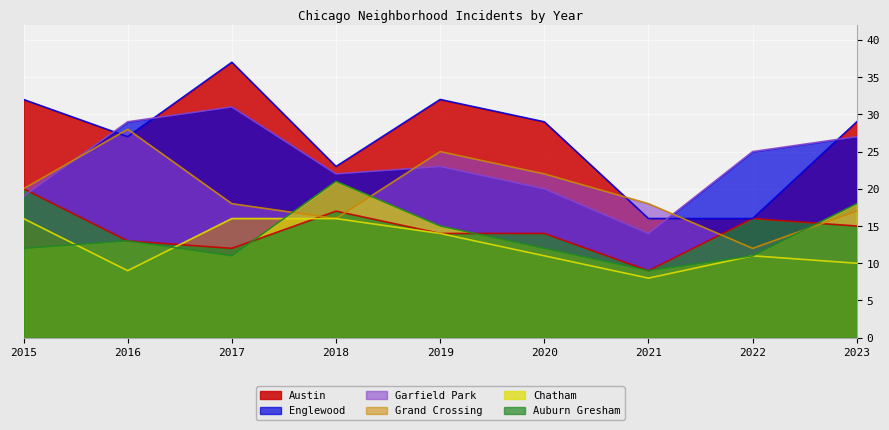

Which series has the widest spread of values?

Austin